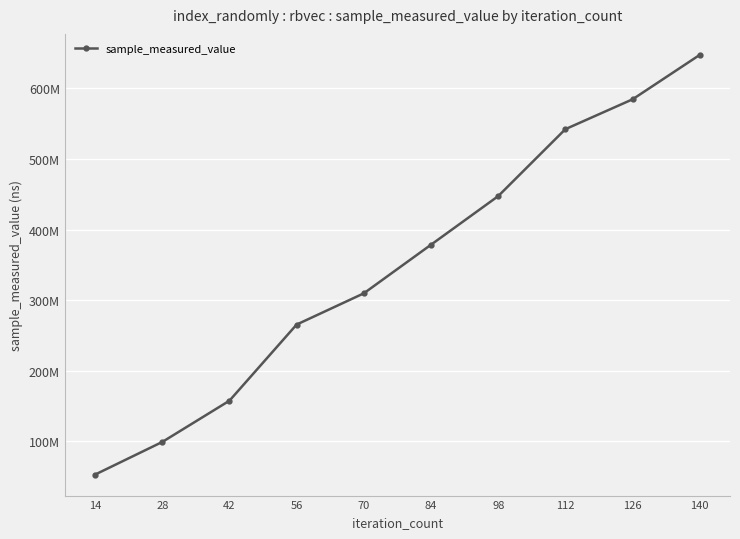

What is the difference between the second highest and minimum values?

532169271